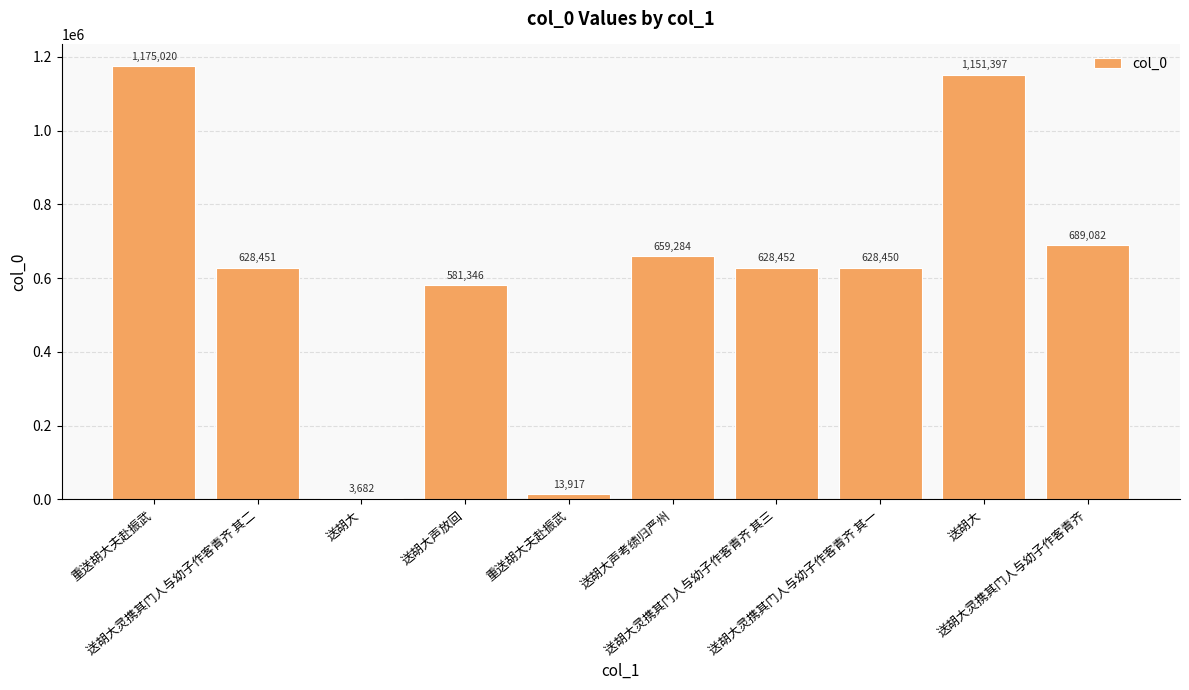

What is the difference between the second highest and minimum values?

1147715